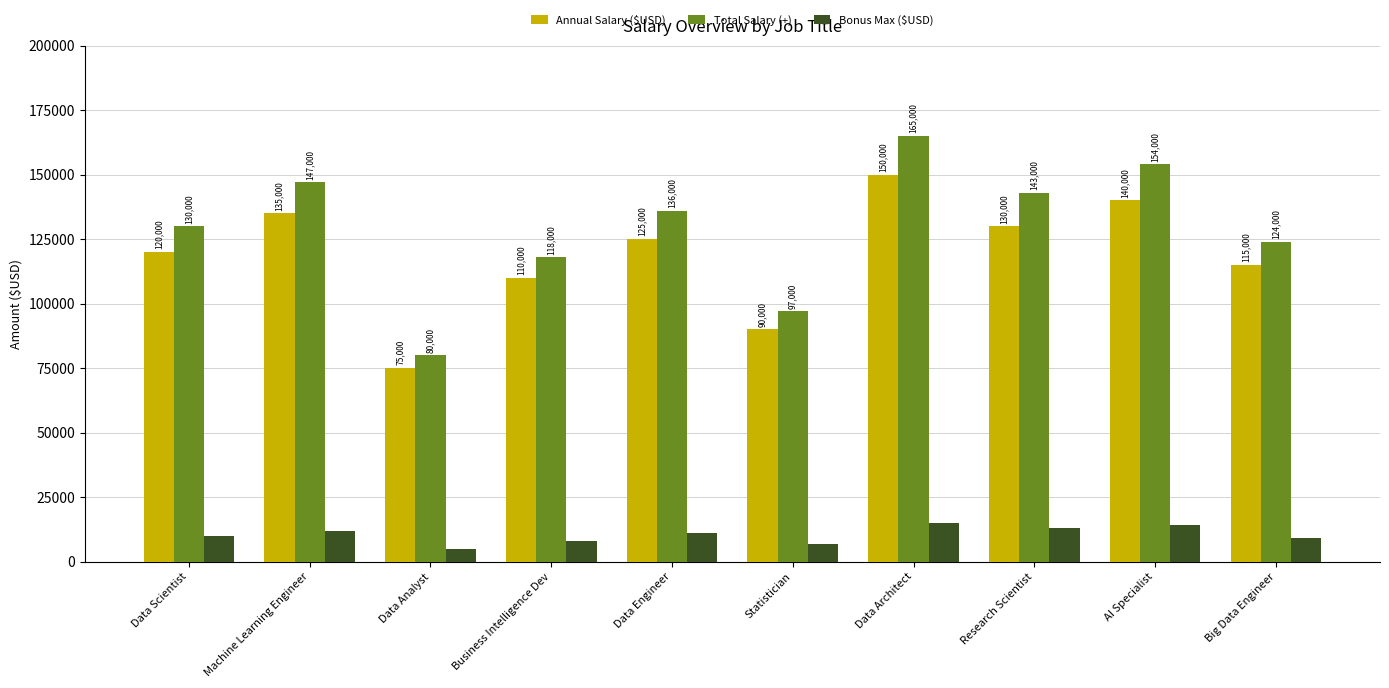

At how many categories does at least one series exceed 137923?

4